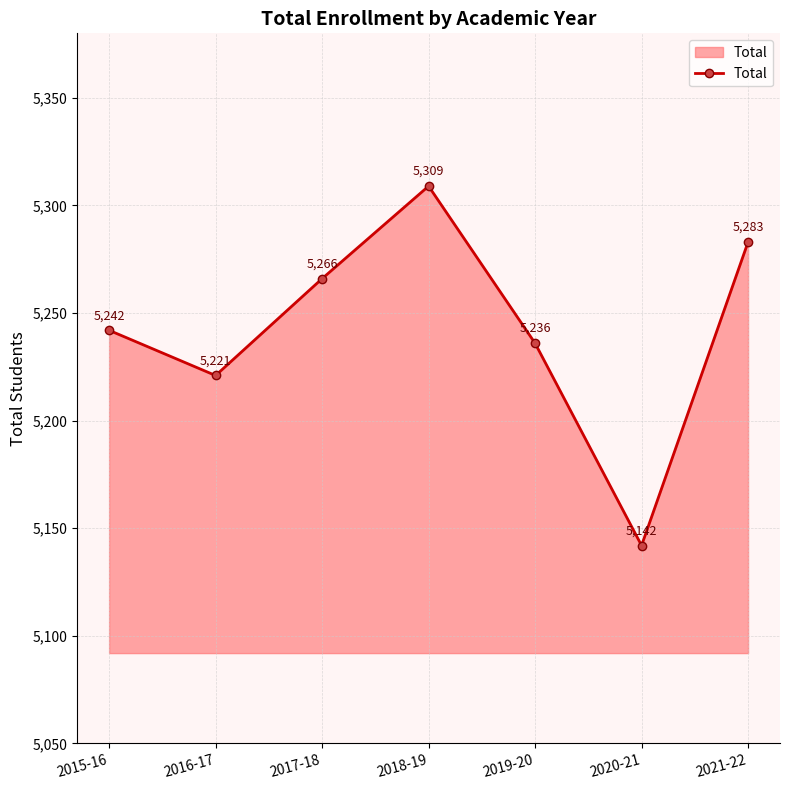

What position from the right is 2016-17?

6